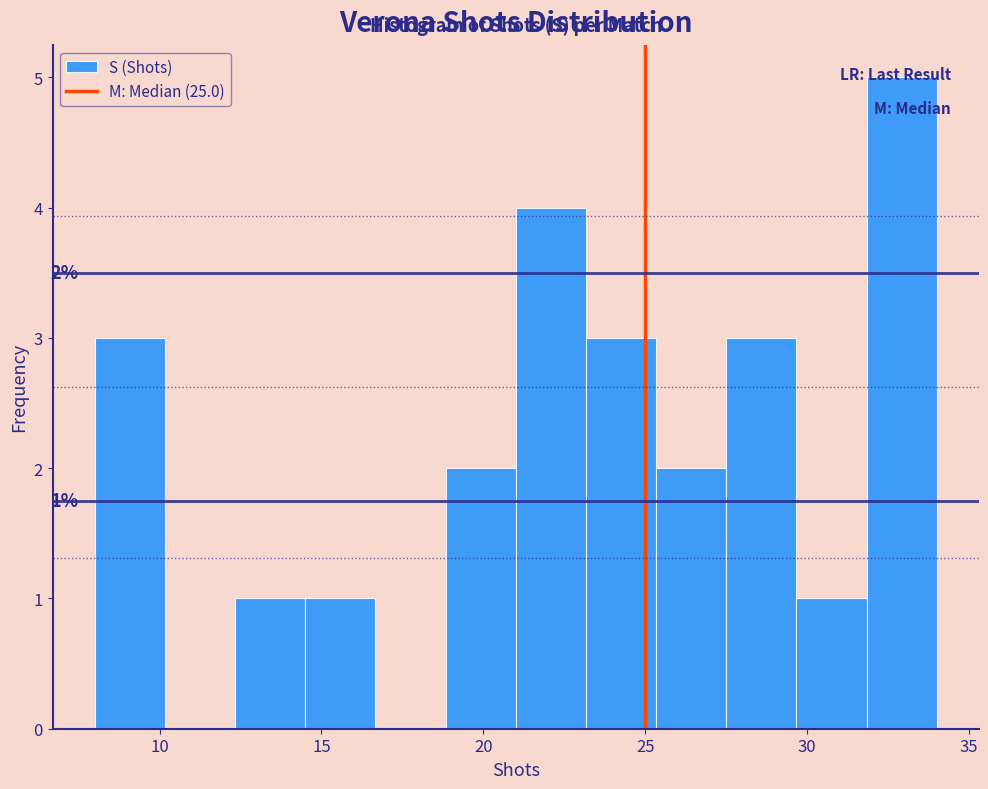

Which range on the x-axis has the tallest bar?

32.0 to 34.0